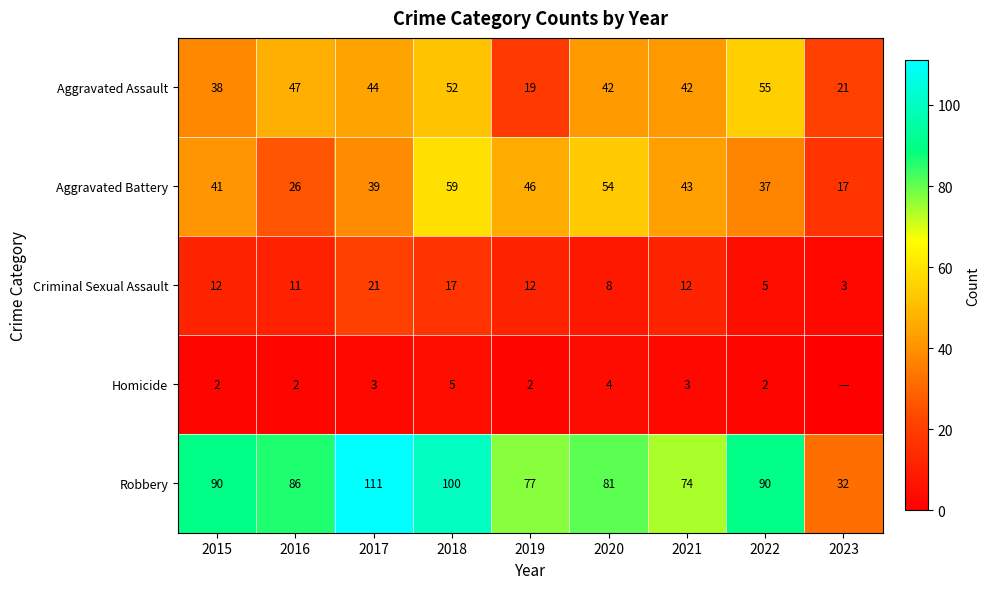

The Aggravated Assault series shows 85 at 2018. True or false?

False